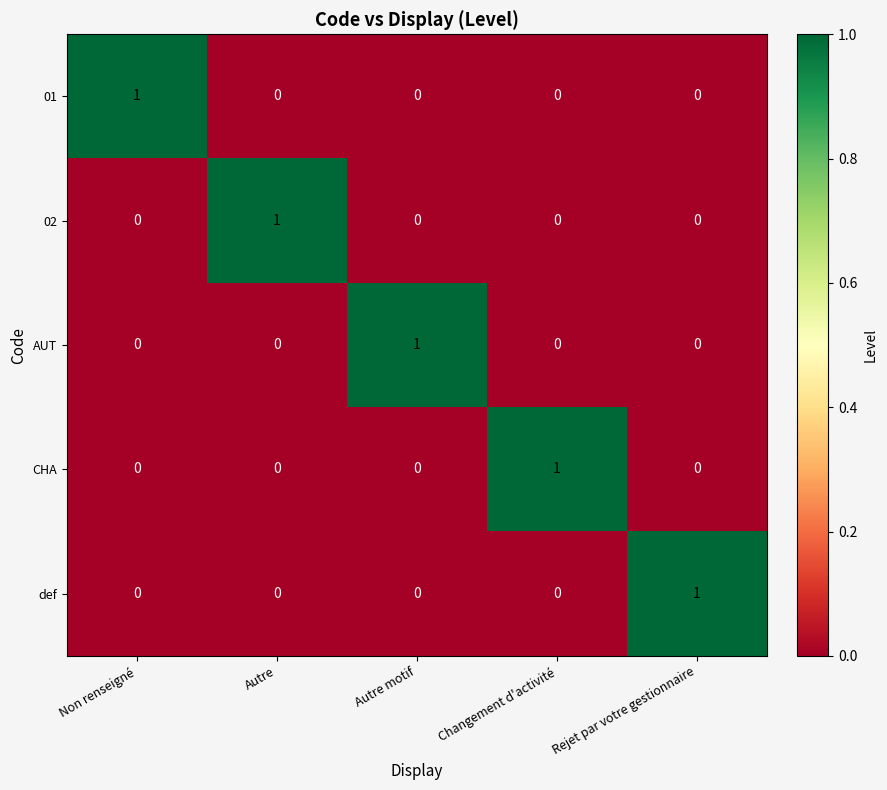

What is the total value across all series at Autre motif?

1